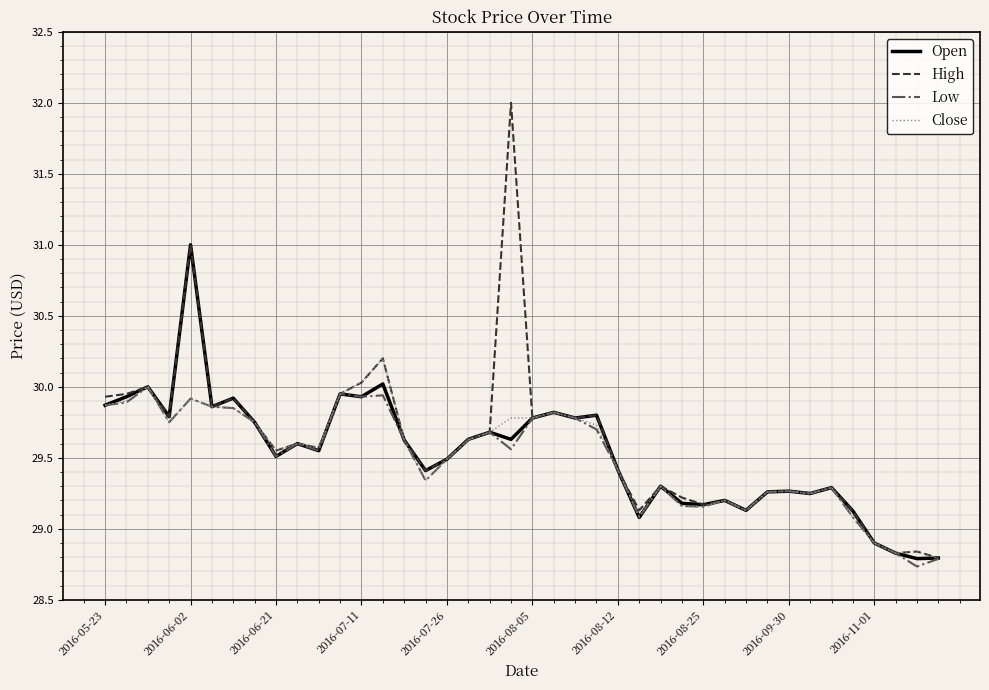

What is the lowest value of the Low series?

28.7